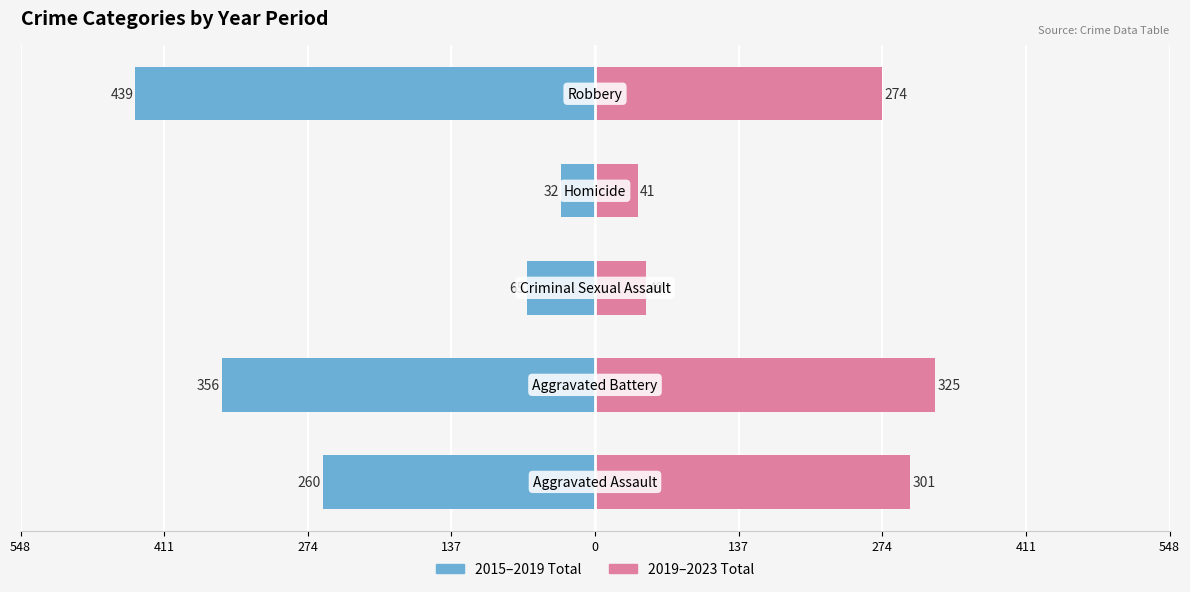

True or false: 2015–2019 Total has a value of -439 at 0.

True